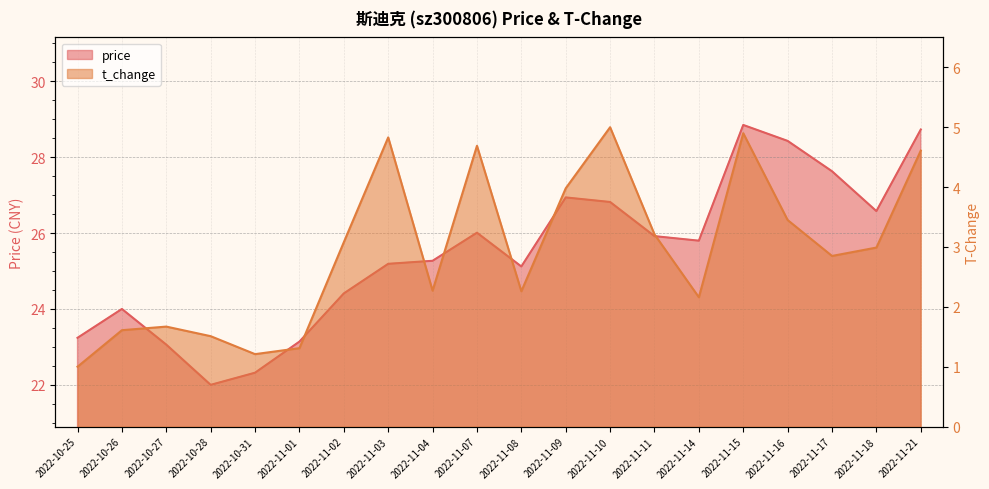

Which series has the widest spread of values?

price